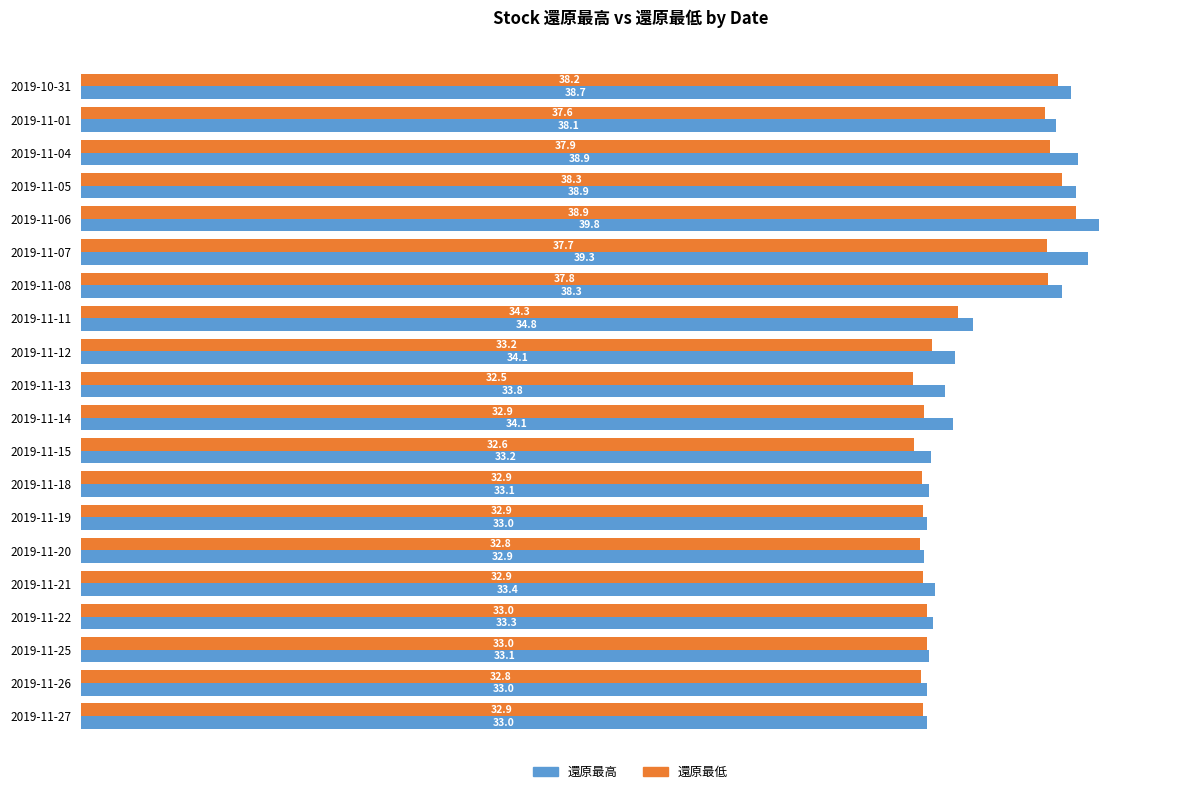

List the series in order of their peak value, lowest first.

還原最低, 還原最高